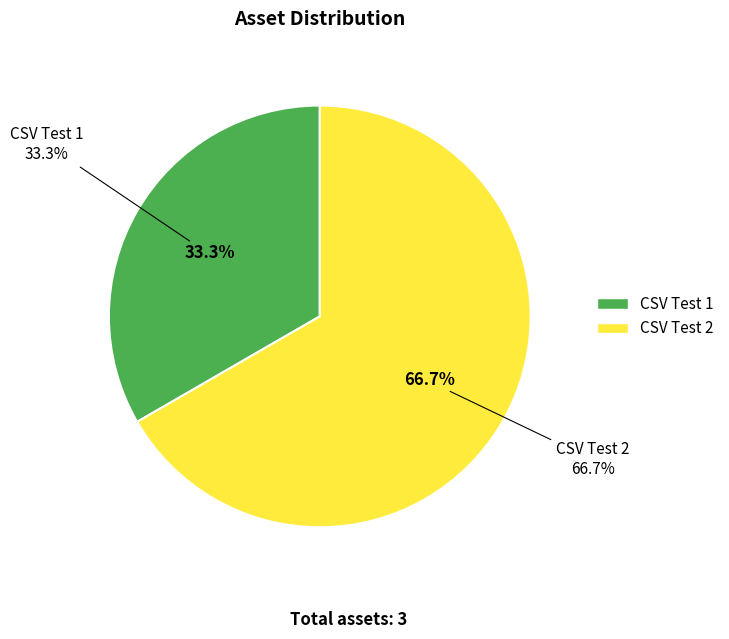

The CSV Test 1 slice represents 33% of the pie. True or false?

True